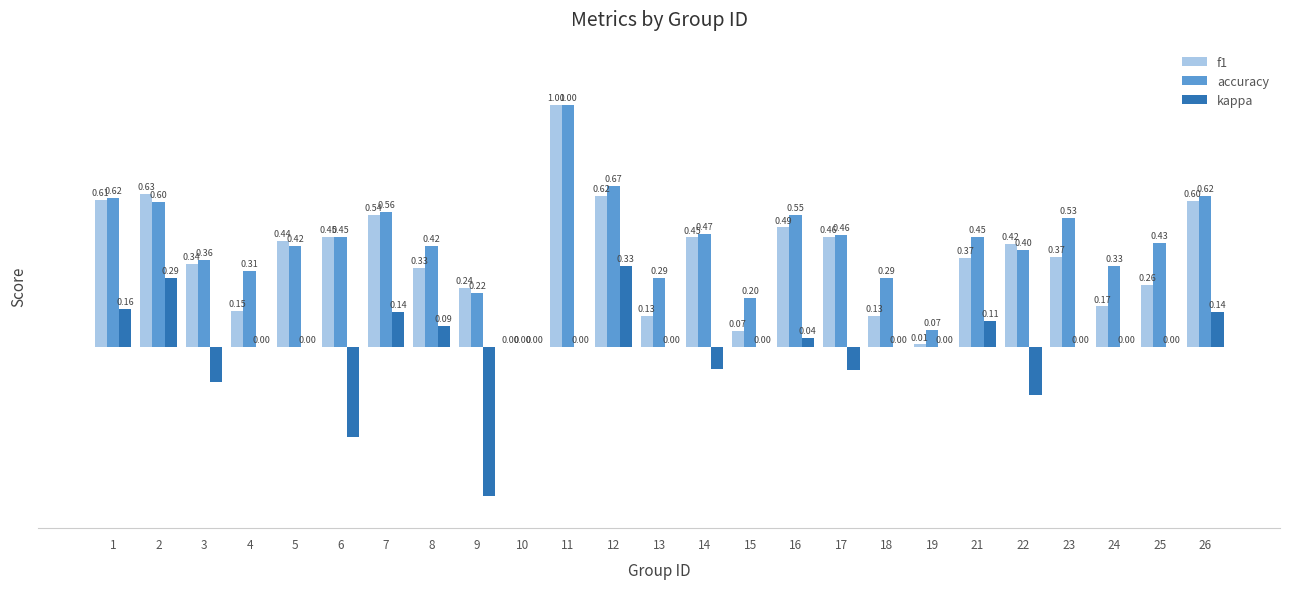

Which series has the largest total across all categories?

accuracy